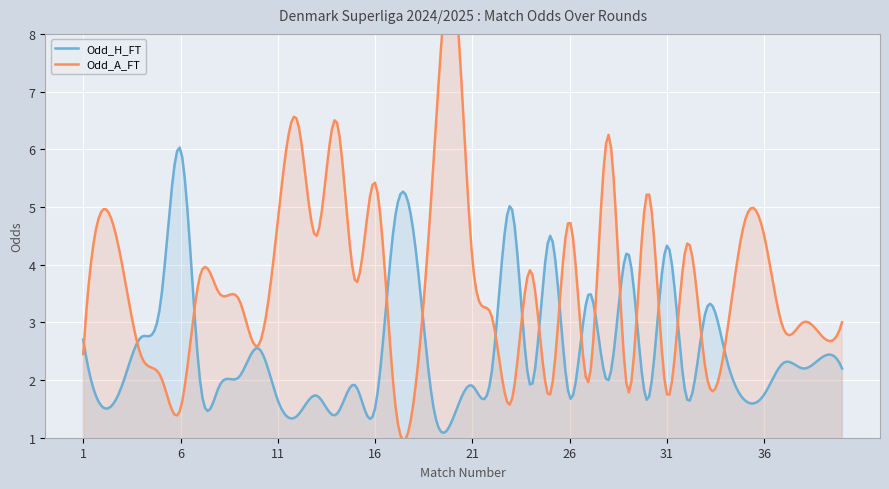

What is the highest value of the Odd_H_FT series?

6.0